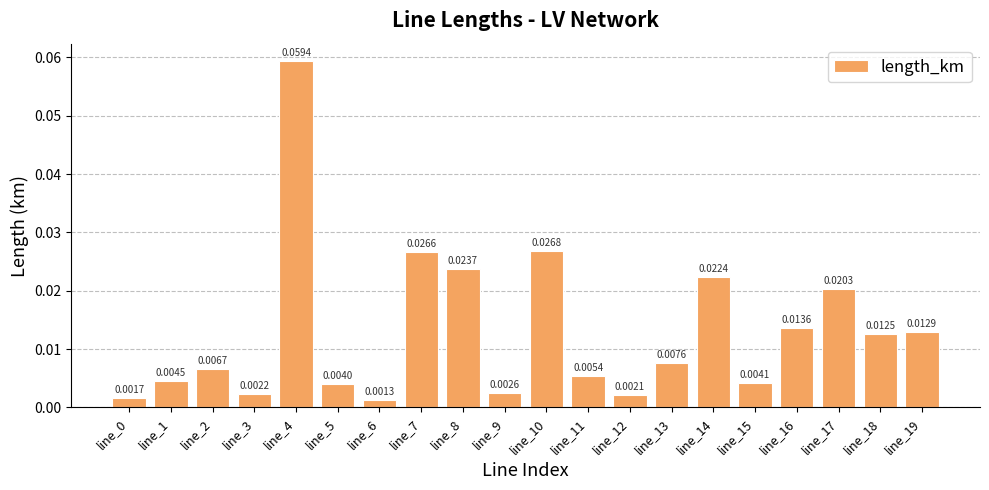

Between line_4 and line_9, which is larger?

line_4